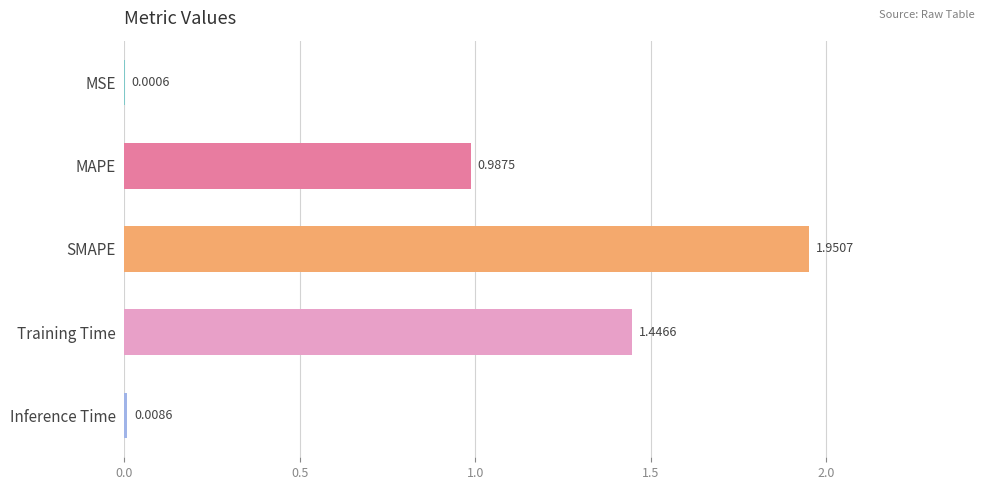

What is the ratio of the value at SMAPE to the value at Training Time?

1.3